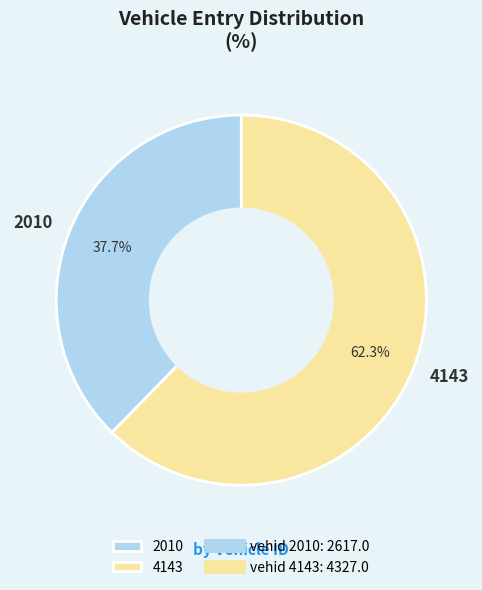

Which slice is the largest?

4143